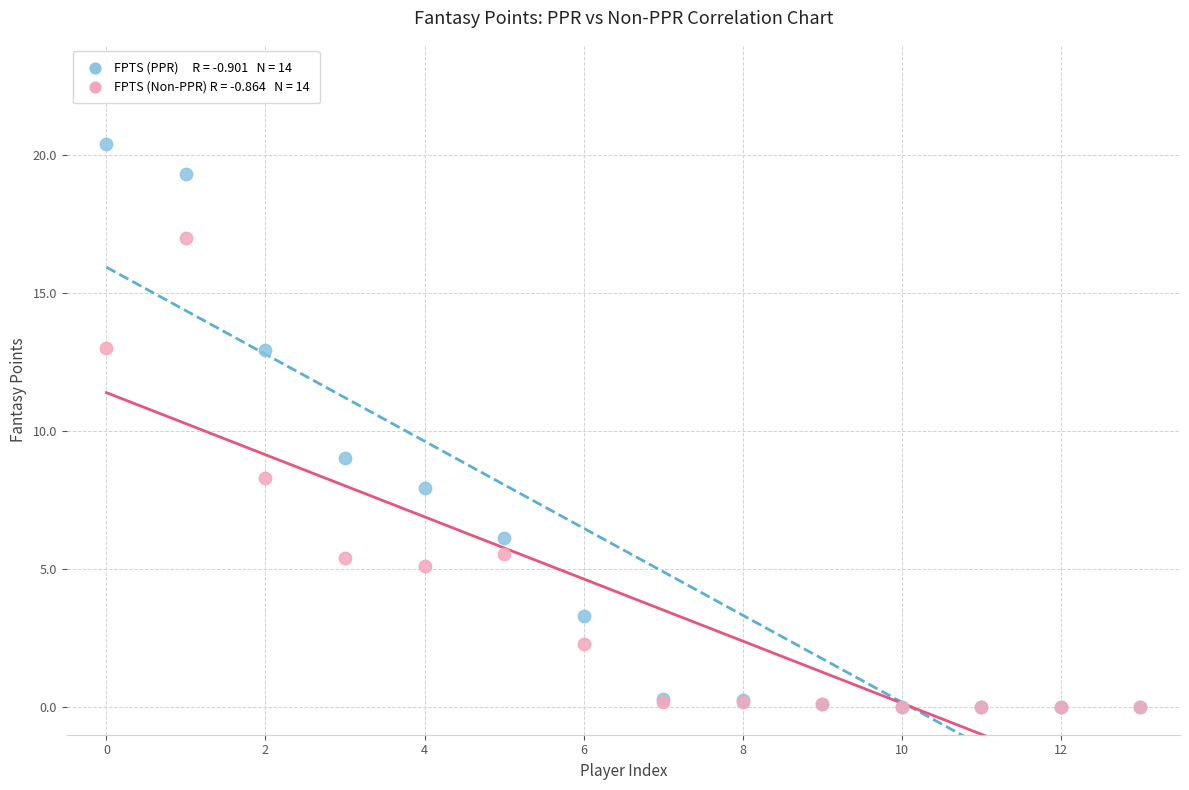

Across all series, what Y value is closest to 10?

9.0